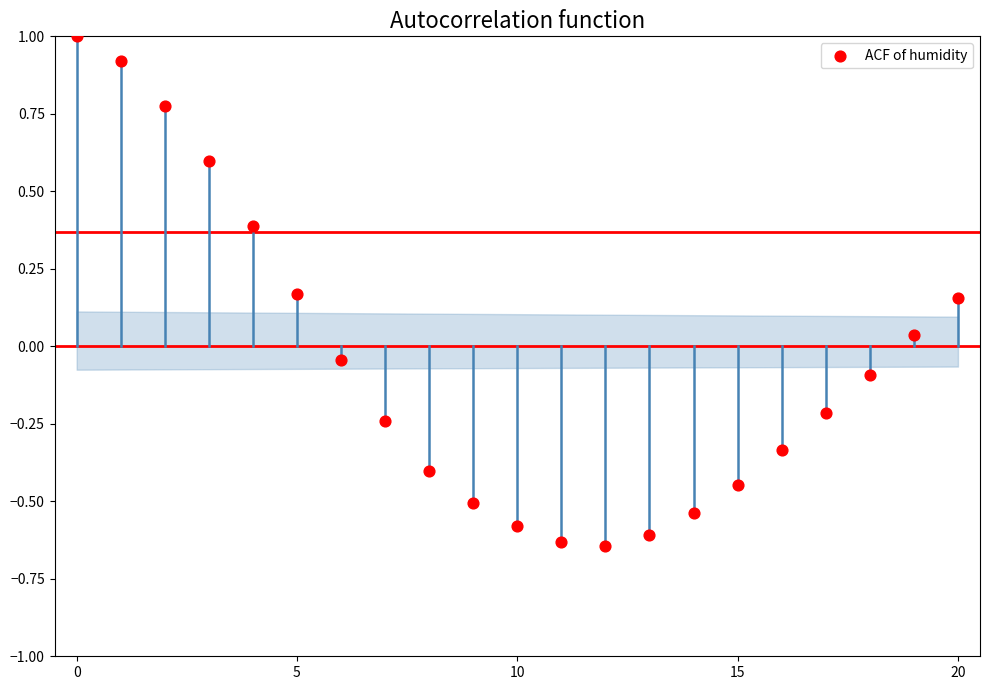

What is the range of Y values (max minus min)?

1.6